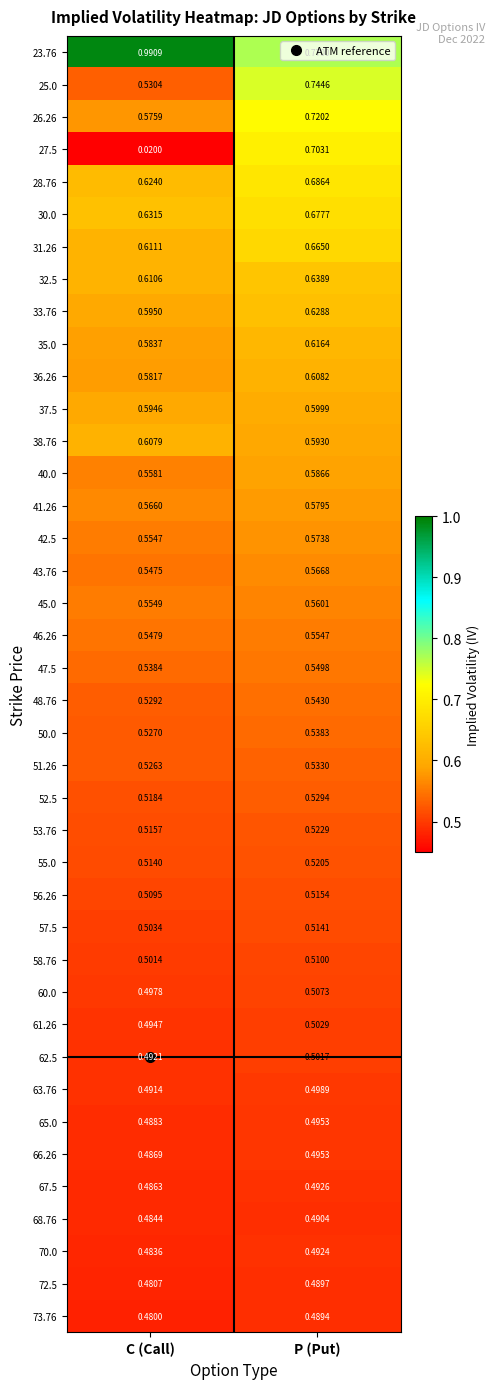

Rank the categories by 33.76 value from highest to lowest.

P (Put), C (Call)